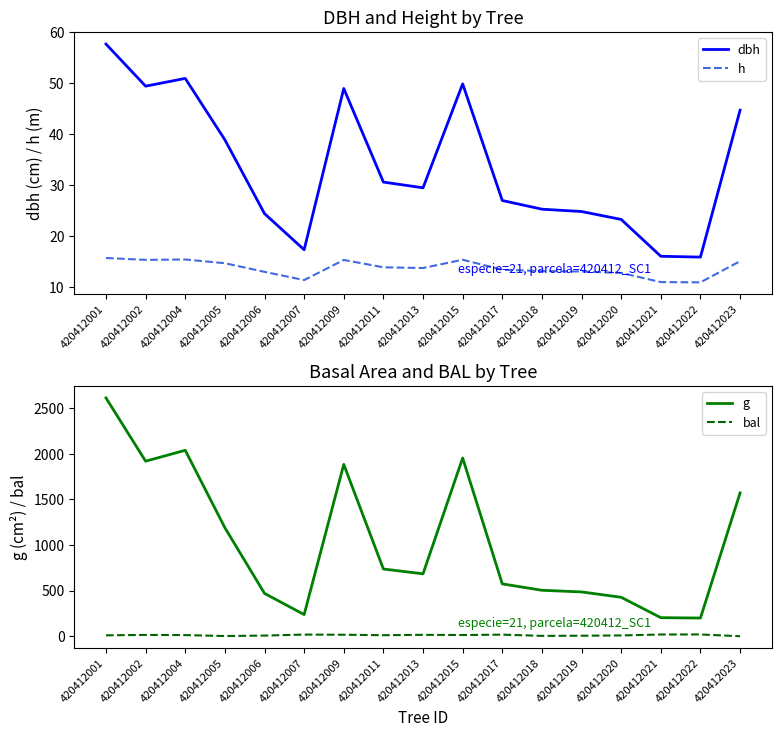

Rank the series by their maximum value, from lowest to highest.

h, bal, dbh, g